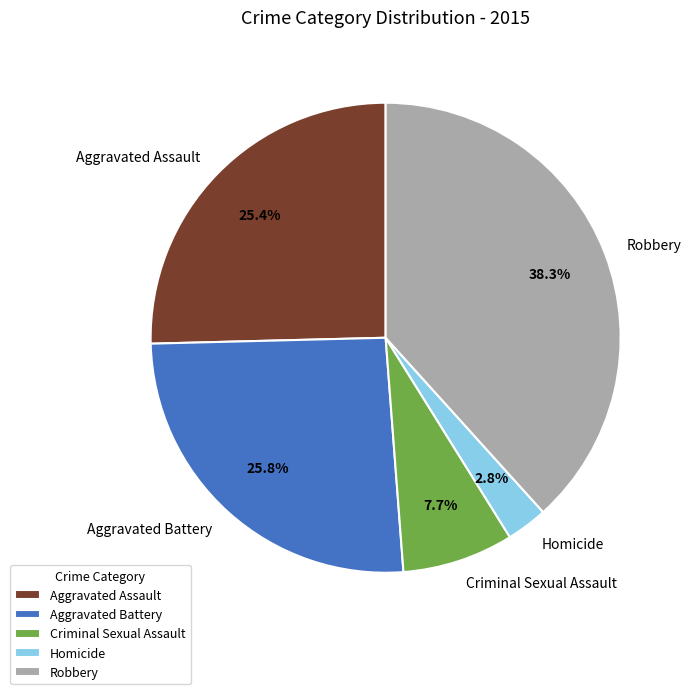

To the nearest percent, what percentage of the pie is Homicide?

3%